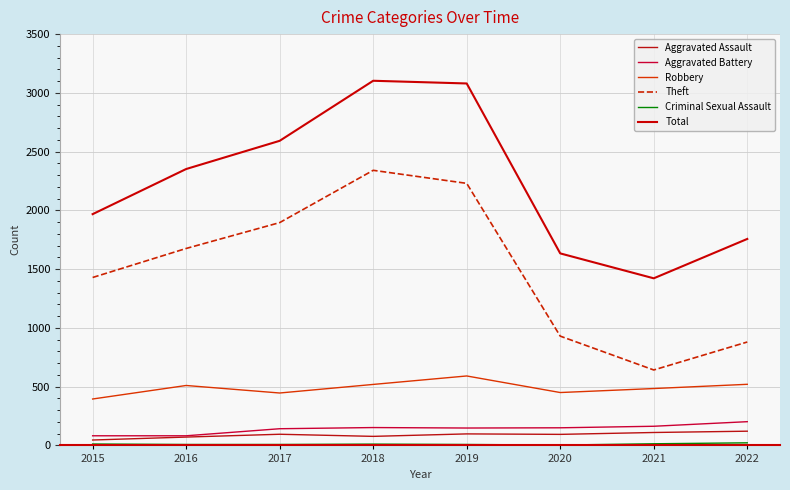

At how many categories does at least one series exceed 1707?

6